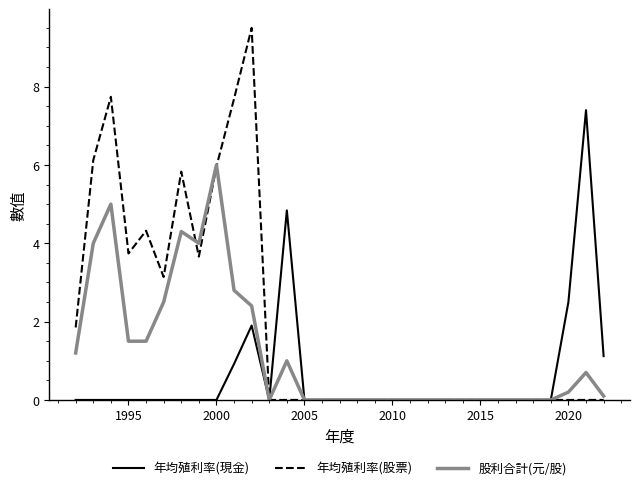

Which series has the largest total across all categories?

年均殖利率(股票)